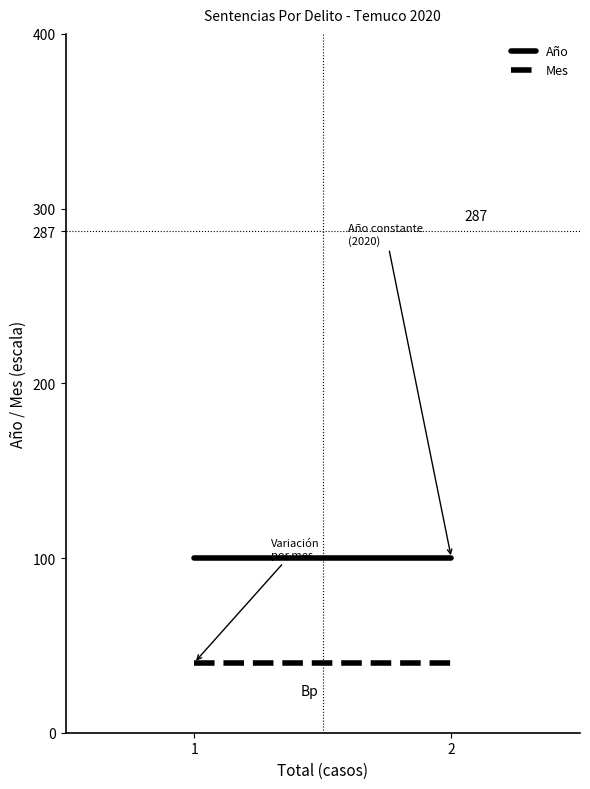

Is the value of Año at 2 greater than the value of Mes at 2?

Yes